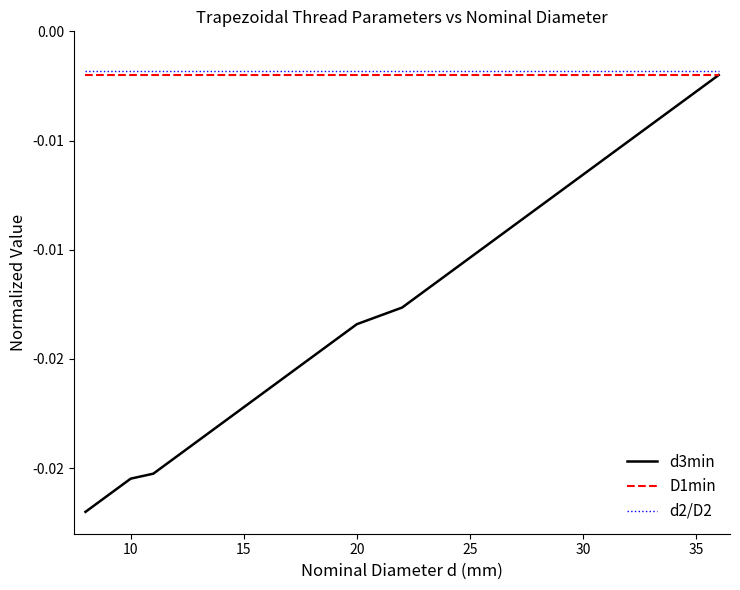

List the series in order of their peak value, lowest first.

d3min, D1min, d2/D2